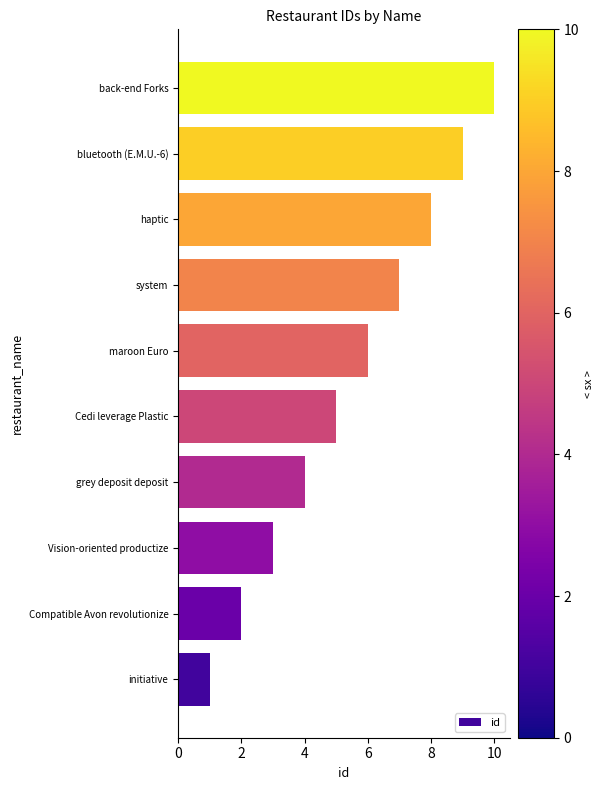

At which category does the chart reach its peak across all series?

back-end Forks